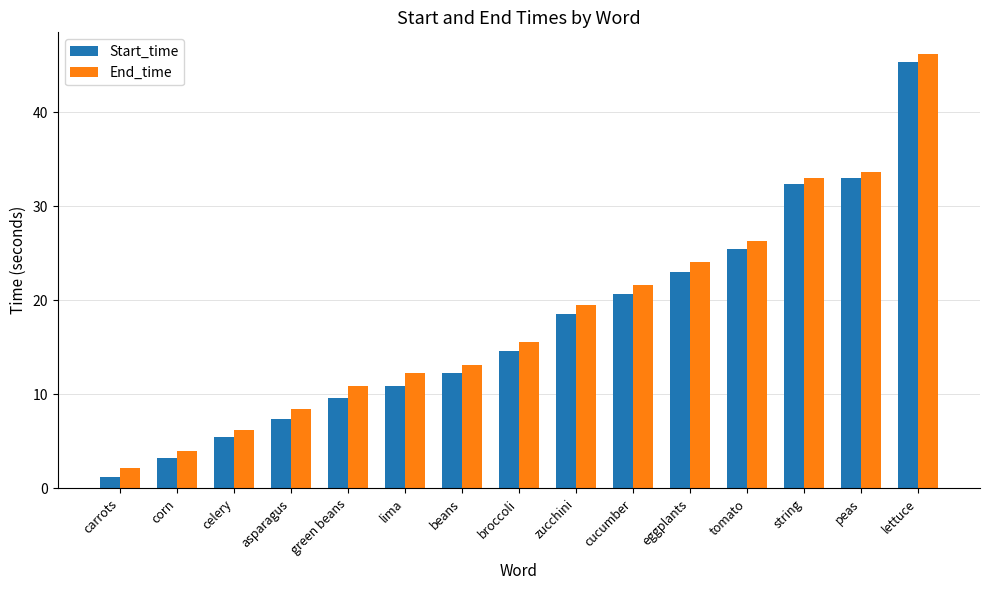

What is the total value across all series at asparagus?

15.8